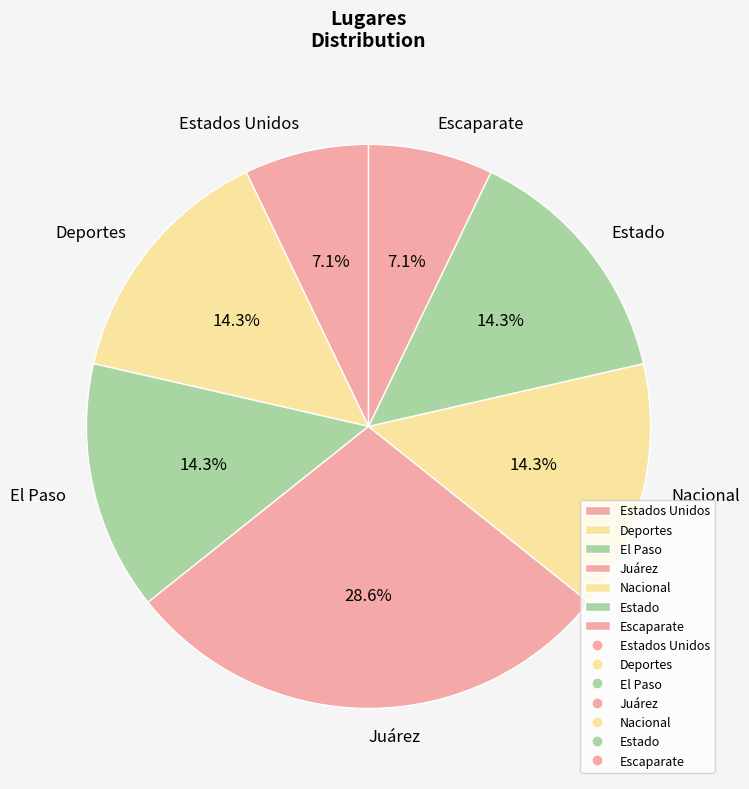

Which category has the biggest portion of the pie?

Juárez